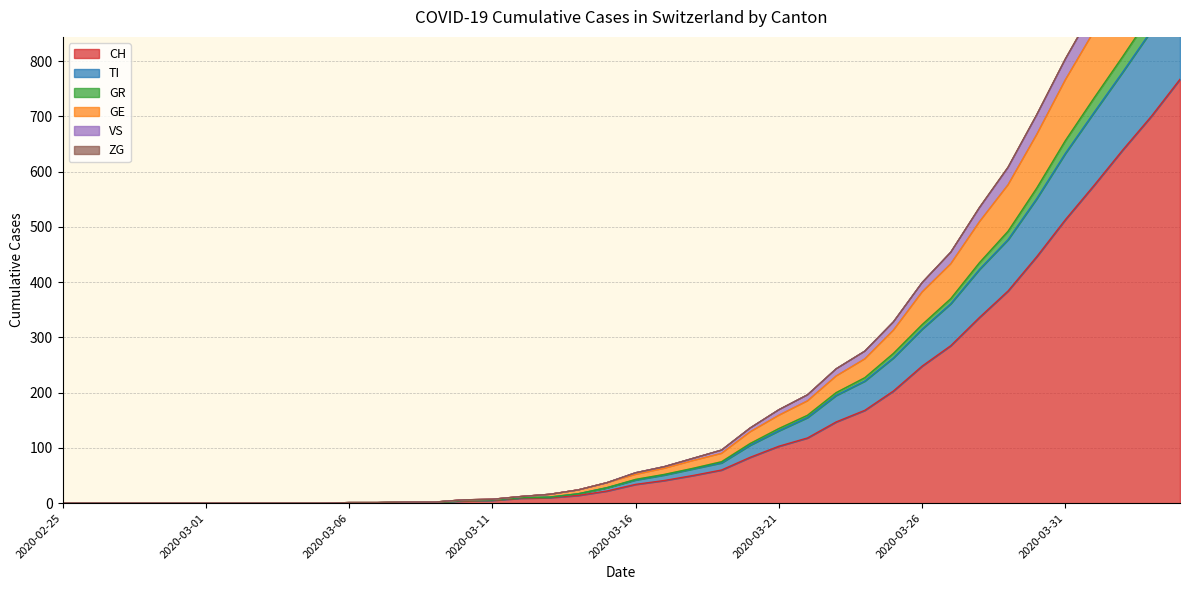

Which category has the lowest value in the VS series?

2020-02-25